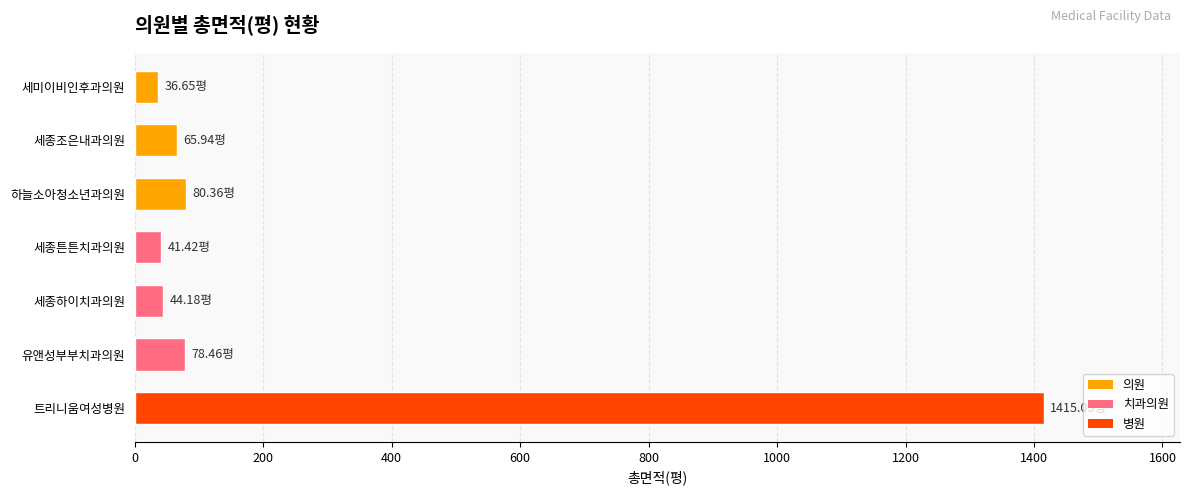

Which label corresponds to the largest value in the chart?

트리니움여성병원